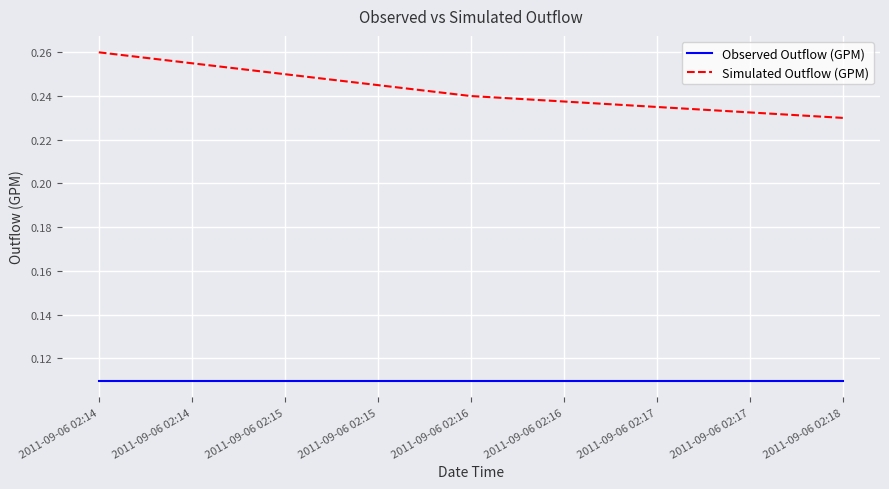

At which category is the sum across all series the highest?

2011-09-06 02:14